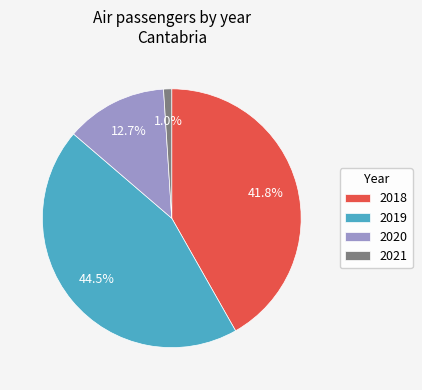

To the nearest percent, what is the average slice percentage?

25%